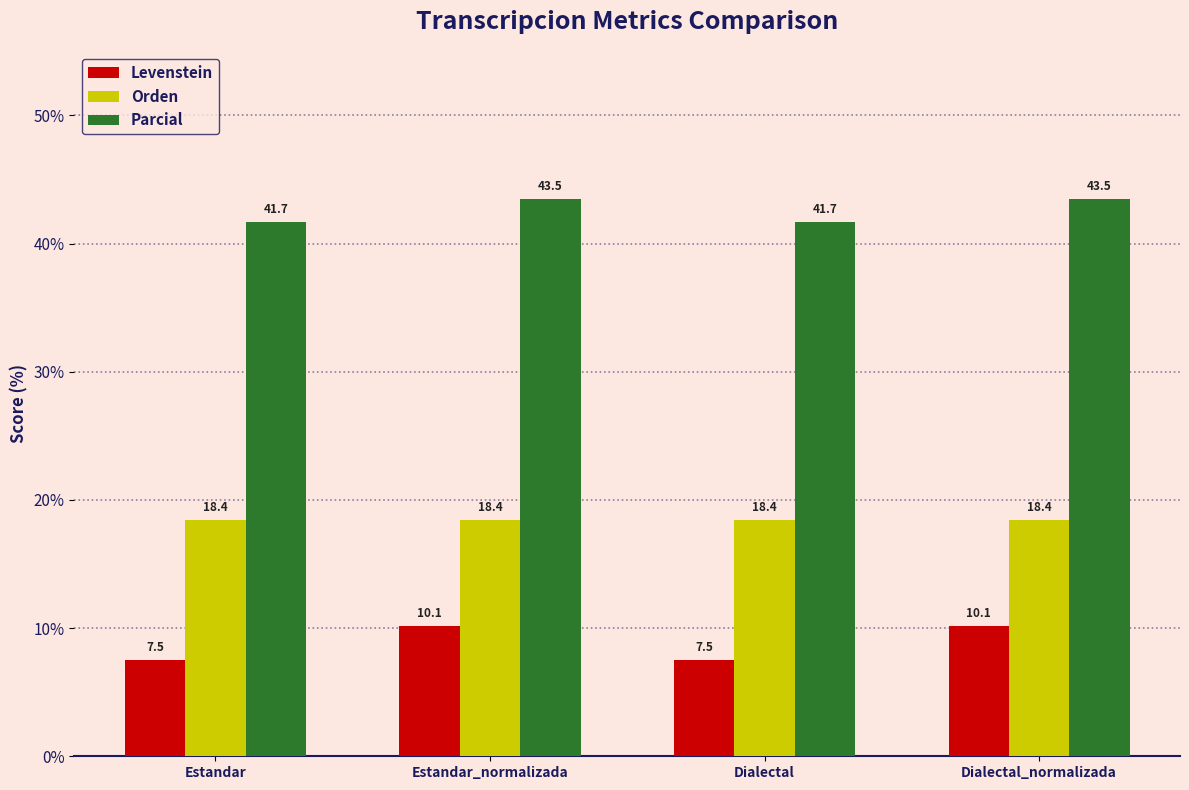

True or false: Parcial has a value of 43.5 at Dialectal_normalizada.

True